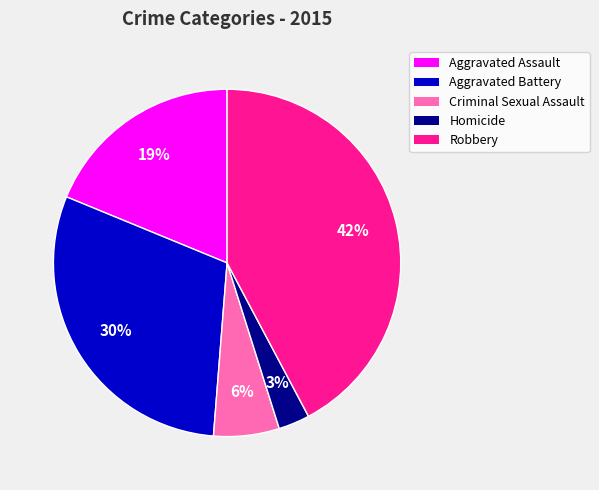

To the nearest percent, what is the difference between the largest and smallest slice percentages?

39%